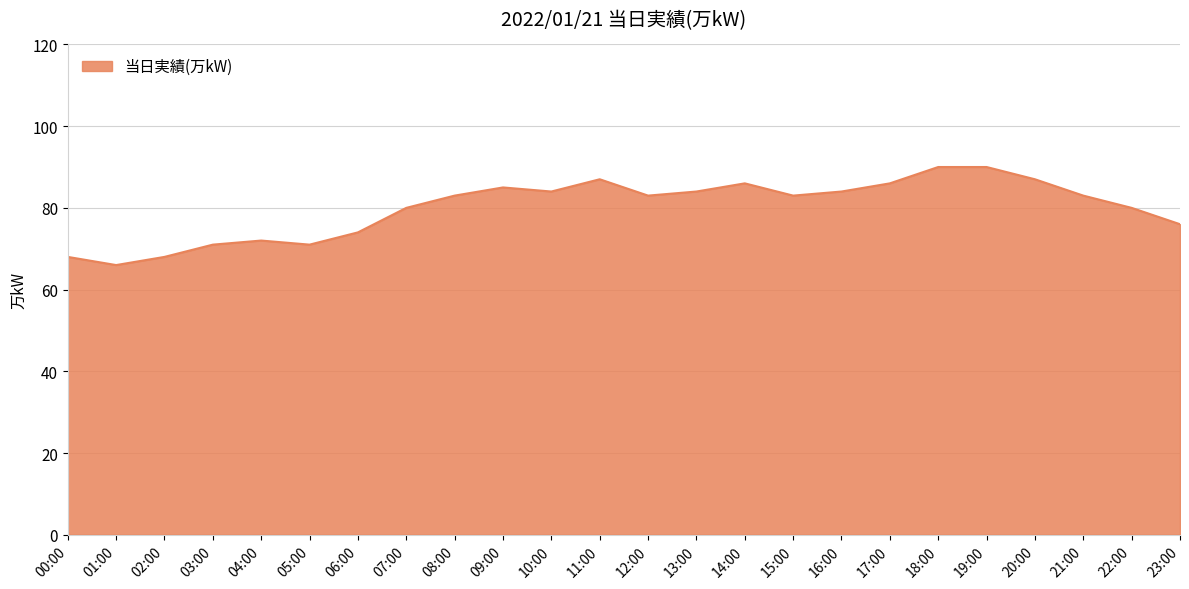

What is the maximum value shown in the chart?

90